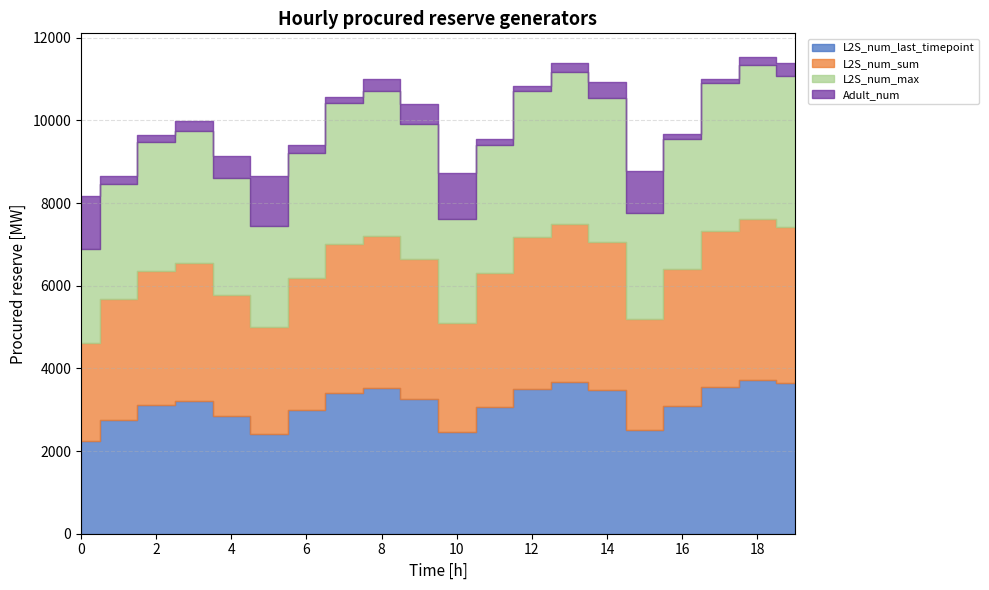

True or false: L2S_num_last_timepoint and Adult_num cross at least once.

False